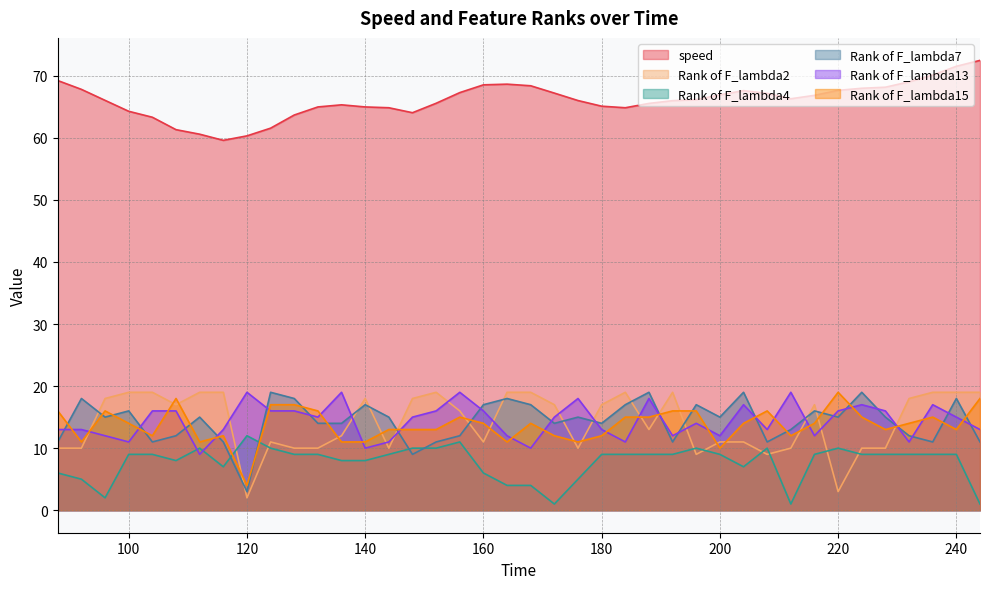

How many data points in Rank of F_lambda7 are above 15?

15